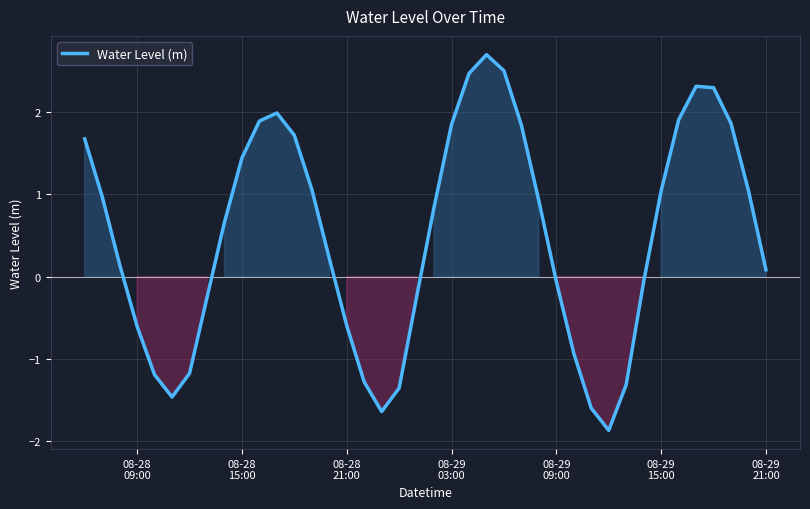

What is the difference between the maximum and minimum values?

4.6